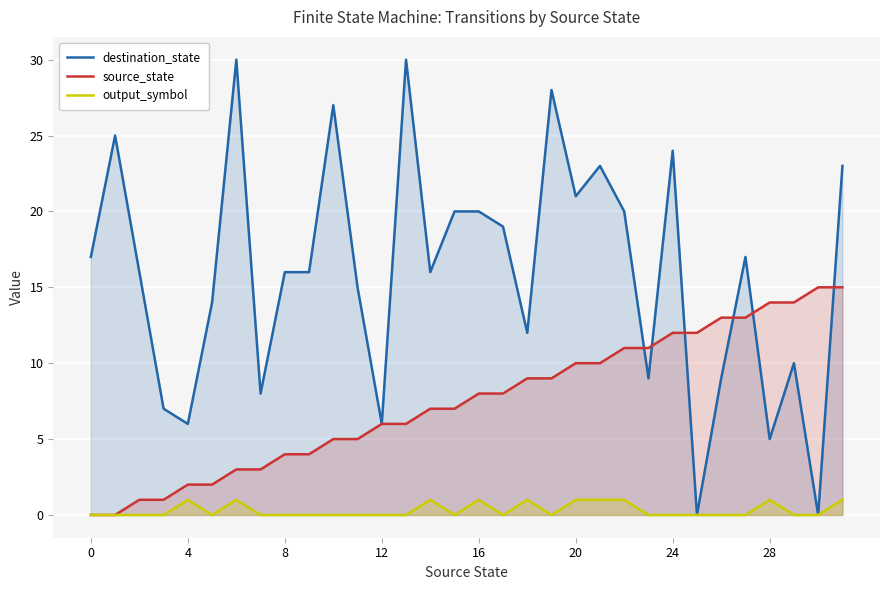

Which series has the widest spread of values?

destination_state